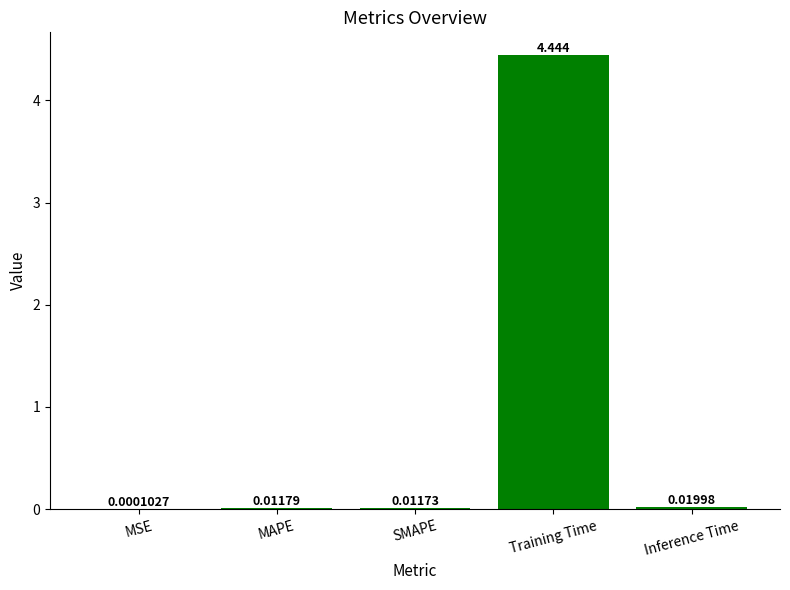

Which has a higher value, Training Time or Inference Time?

Training Time